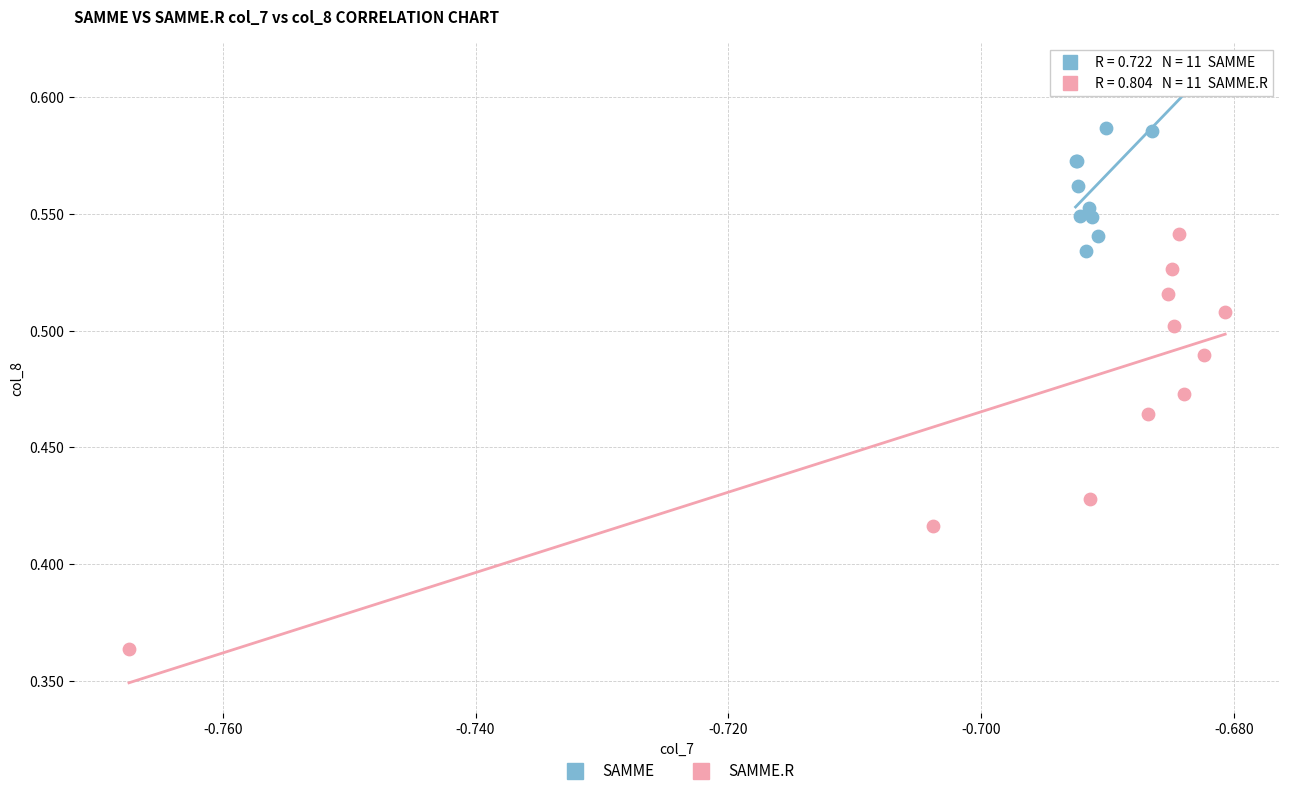

Which series has the widest spread of Y values?

SAMME.R